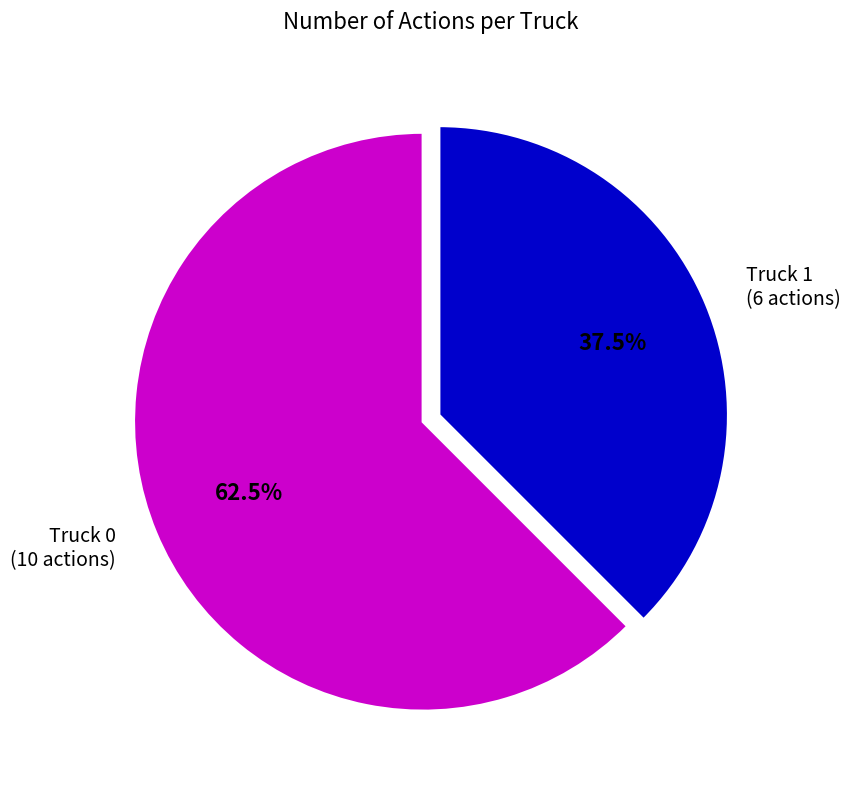

Combined, what portion of the pie is Truck 1 and Truck 0?

100.0%